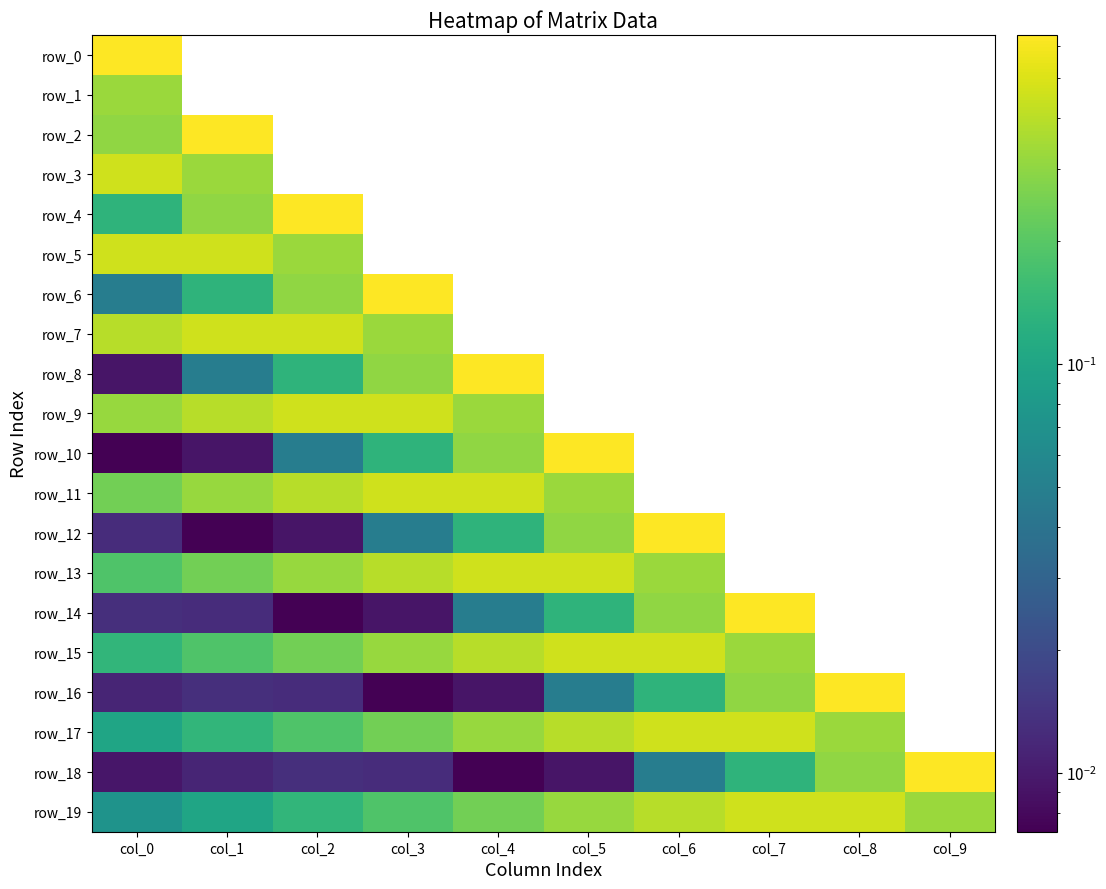

Which has a higher value, col_4 or col_6?

col_6